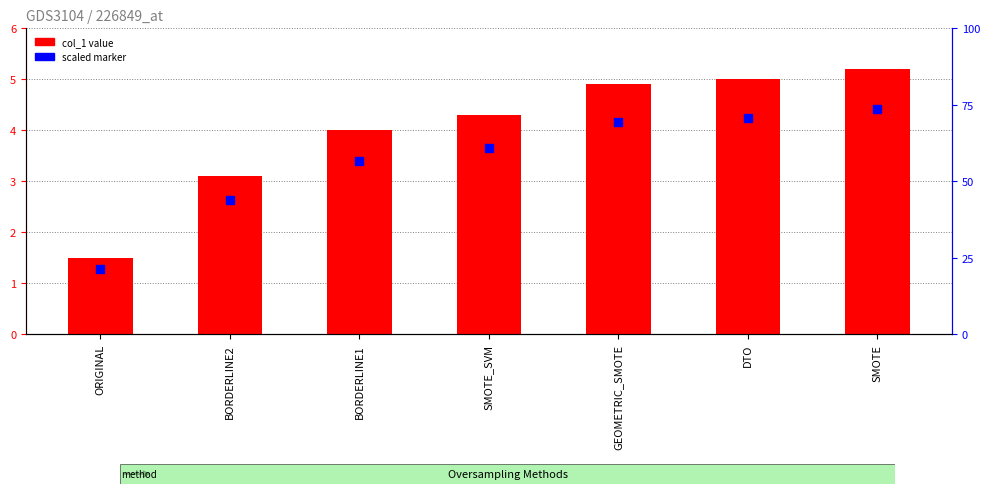

What is the change in value from GEOMETRIC_SMOTE to SMOTE?

+0.3